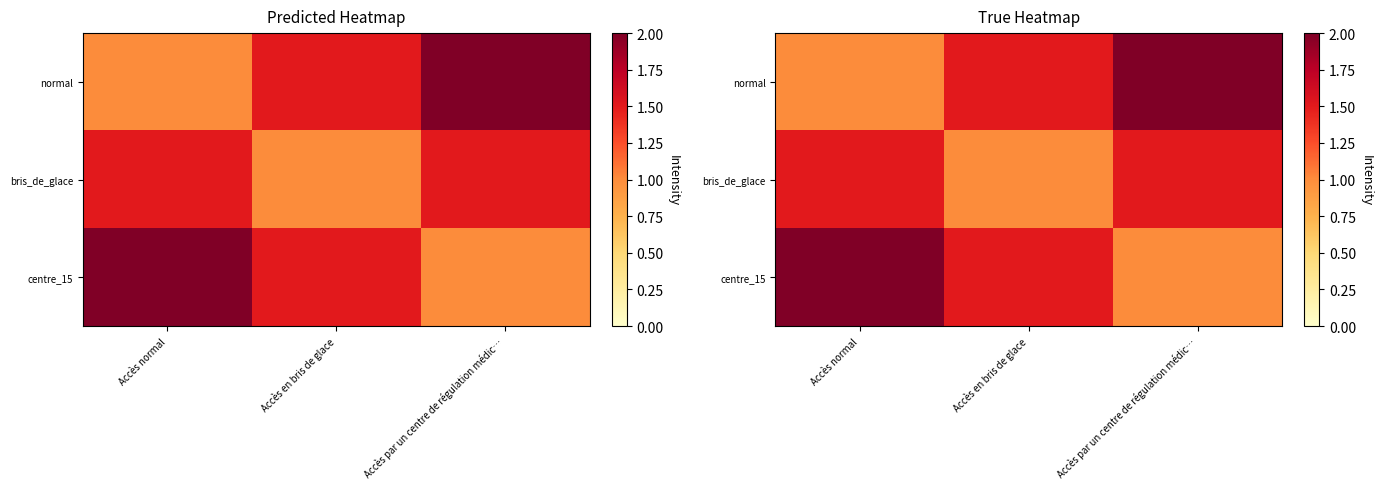

At which category is the sum across all series the highest?

Accès normal